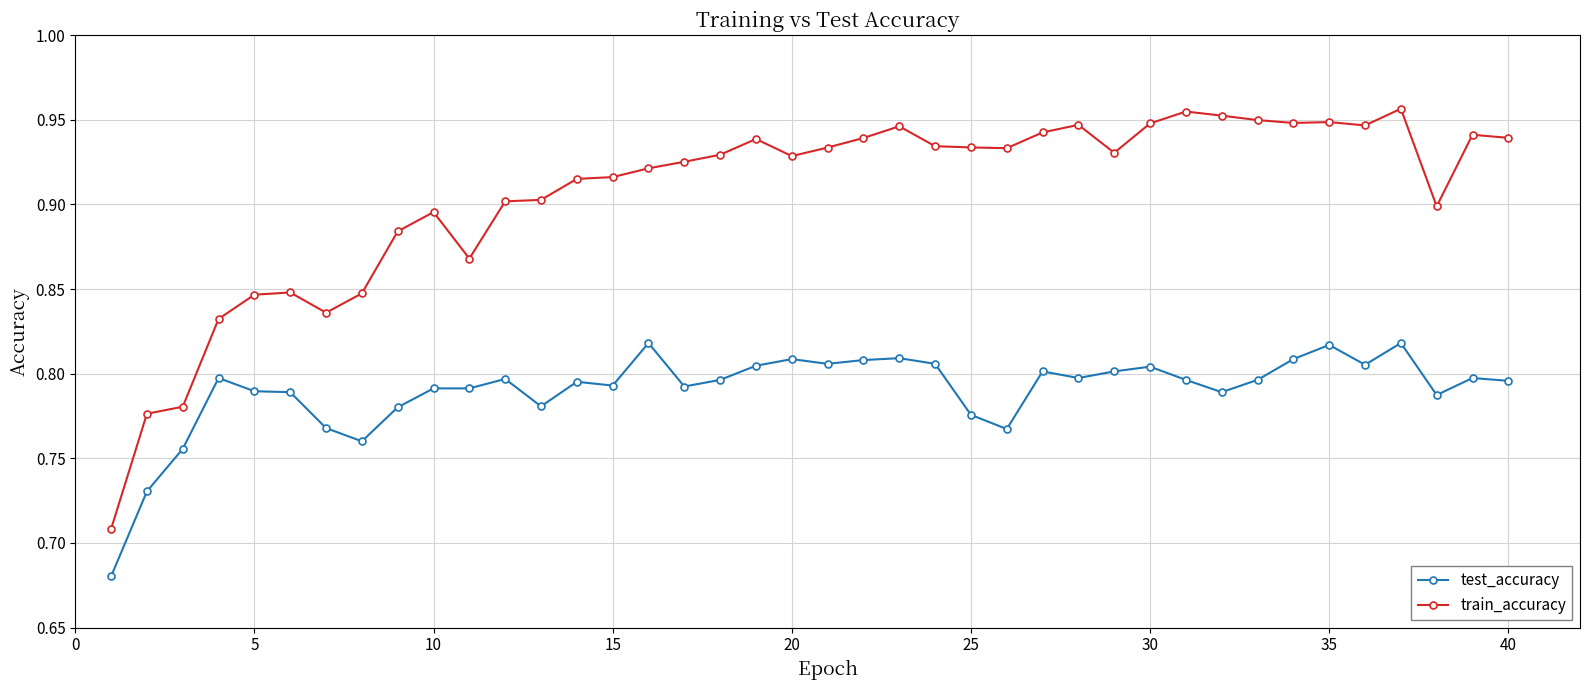

True or false: train_accuracy has more than 0 points higher than both neighbors.

True